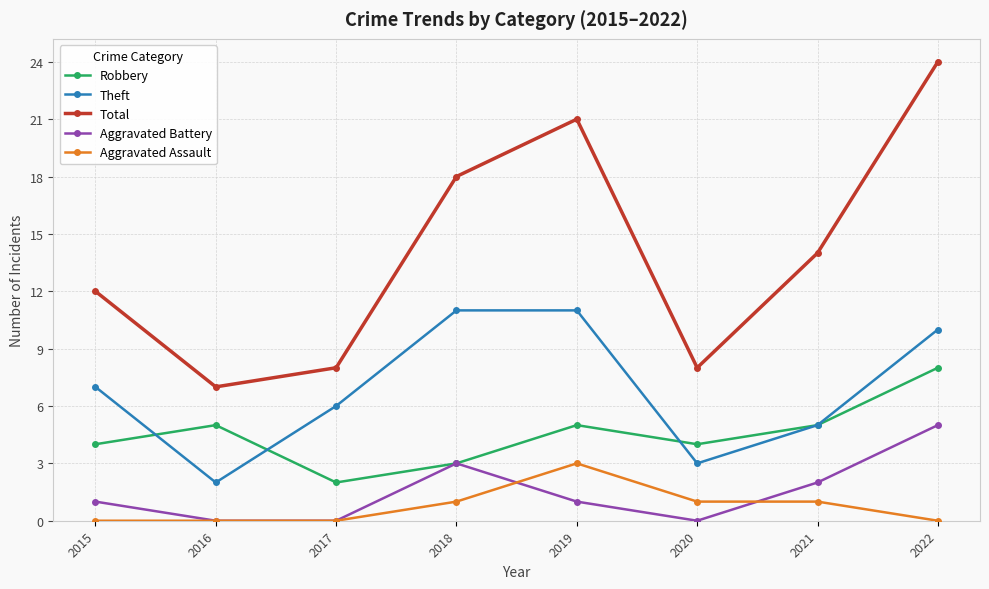

True or false: Robbery and Aggravated Assault cross at least once.

False